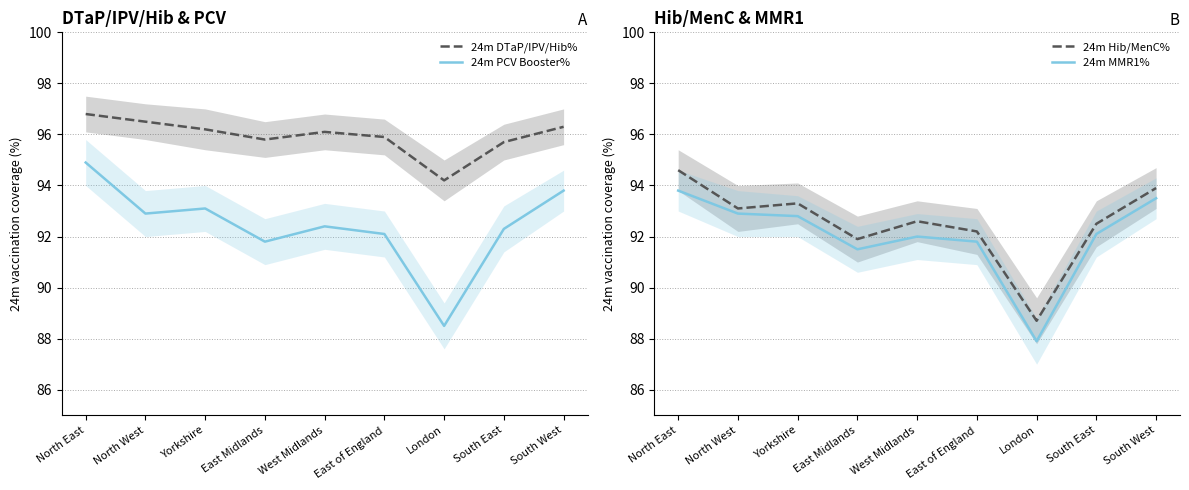

Reading left to right, extract all data points from this chart.

24m DTaP/IPV/Hib%: North East=96.8	North West=96.5	Yorkshire=96.2	East Midlands=95.8	West Midlands=96.1	East of England=95.9	London=94.2	South East=95.7	South West=96.3
24m PCV Booster%: North East=94.9	North West=92.9	Yorkshire=93.1	East Midlands=91.8	West Midlands=92.4	East of England=92.1	London=88.5	South East=92.3	South West=93.8
24m Hib/MenC%: North East=94.6	North West=93.1	Yorkshire=93.3	East Midlands=91.9	West Midlands=92.6	East of England=92.2	London=88.7	South East=92.5	South West=93.9
24m MMR1%: North East=93.8	North West=92.9	Yorkshire=92.8	East Midlands=91.5	West Midlands=92.0	East of England=91.8	London=87.9	South East=92.1	South West=93.5